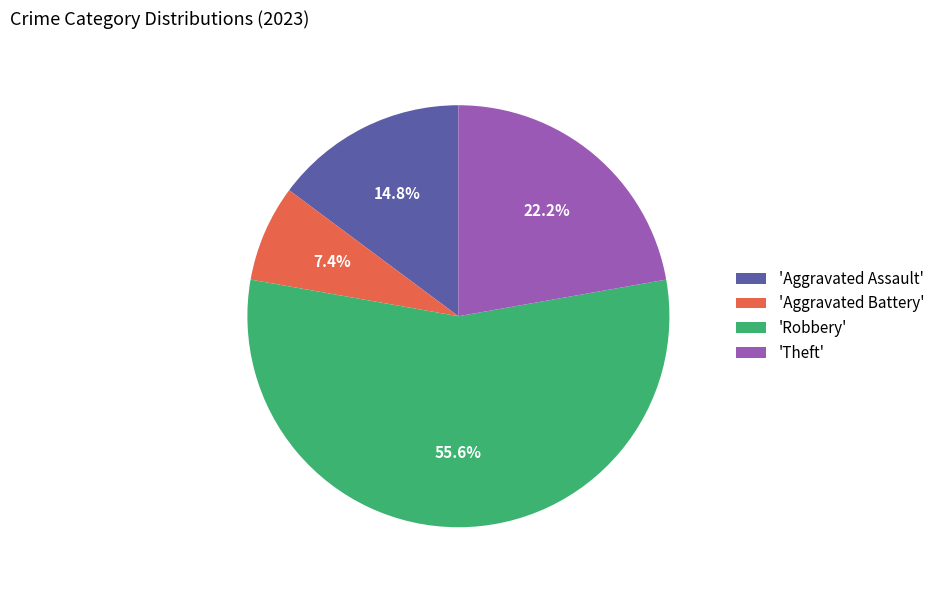

How many slices are in this pie chart?

4